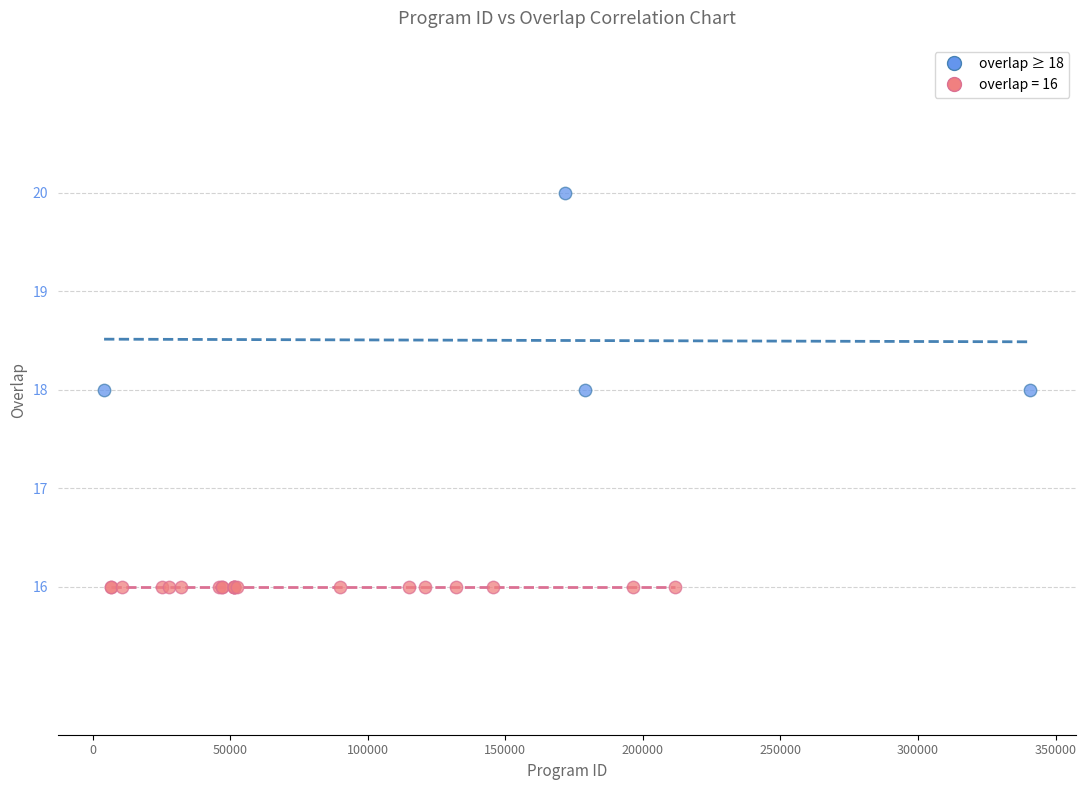

Which series reaches the maximum Y coordinate?

overlap ≥ 18